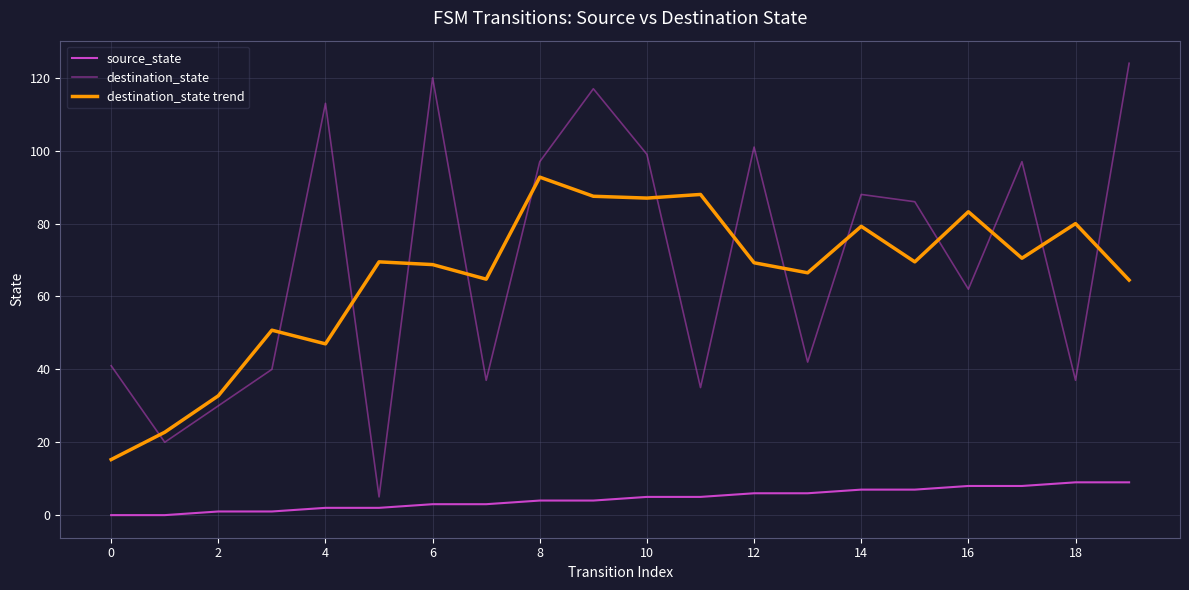

Is this an area chart (filled region under the line)?

No